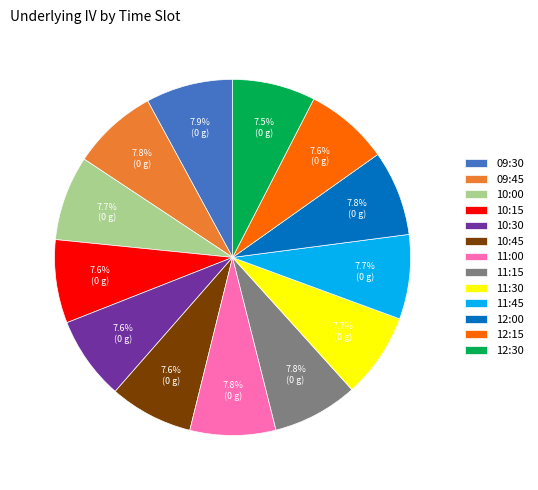

Count the number of slices in the pie.

13